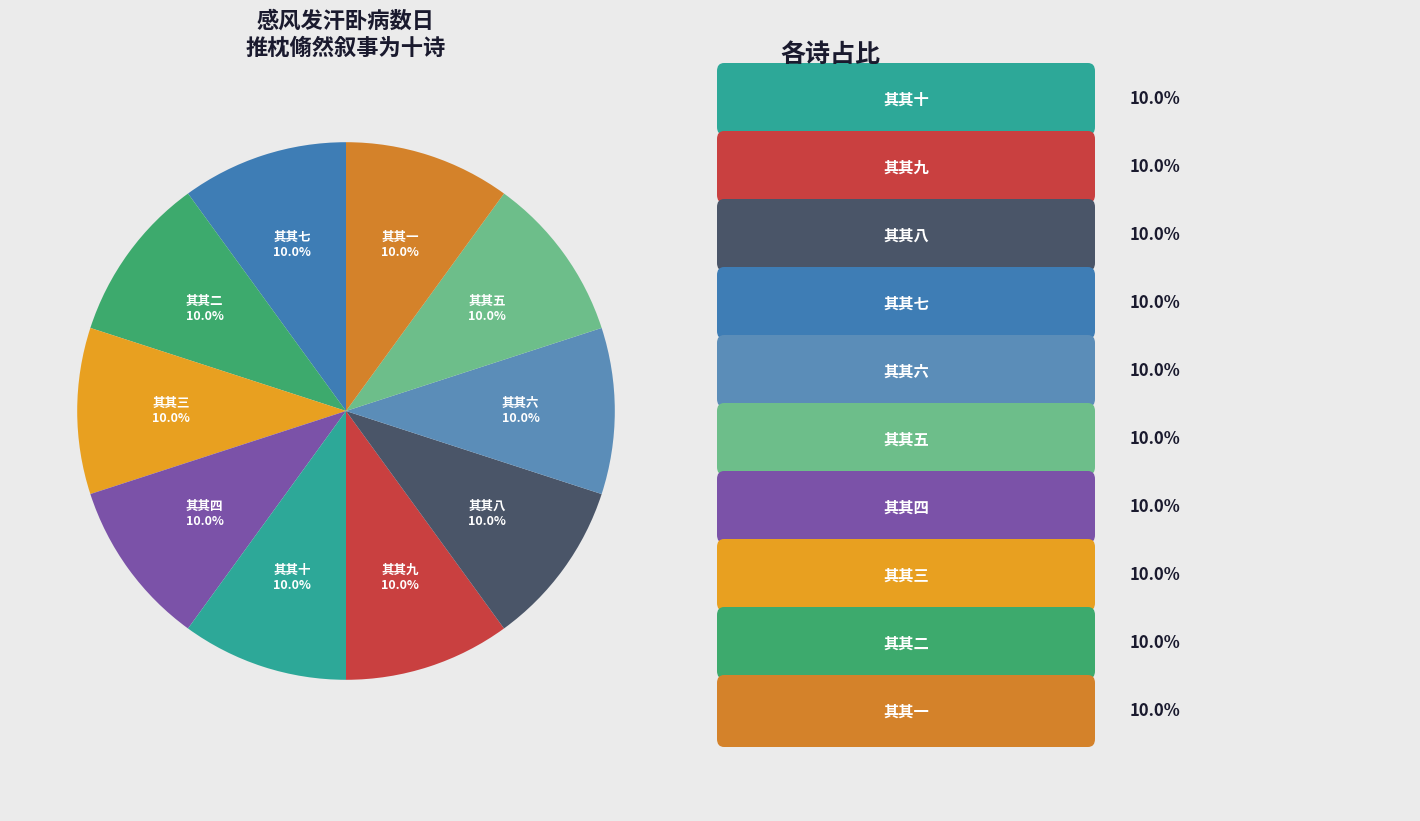

What percentage is NOT represented by 其其十?

90.0%